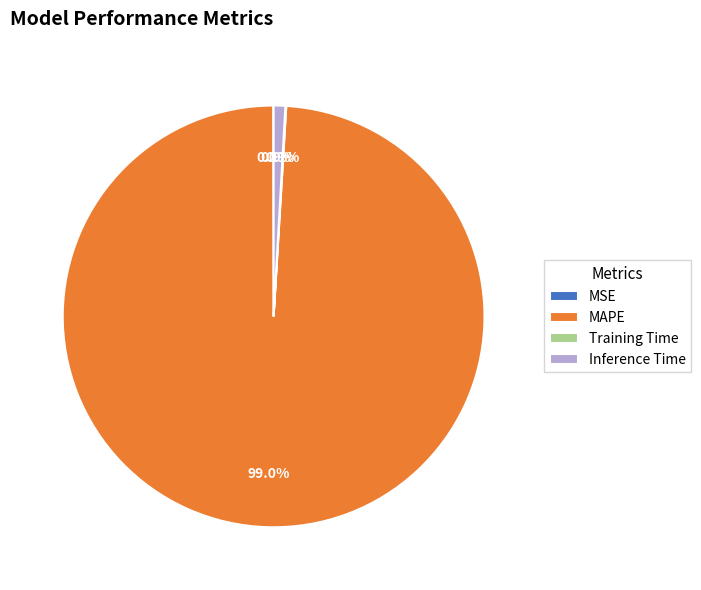

To the nearest percent, what percentage of the pie is MAPE?

99%